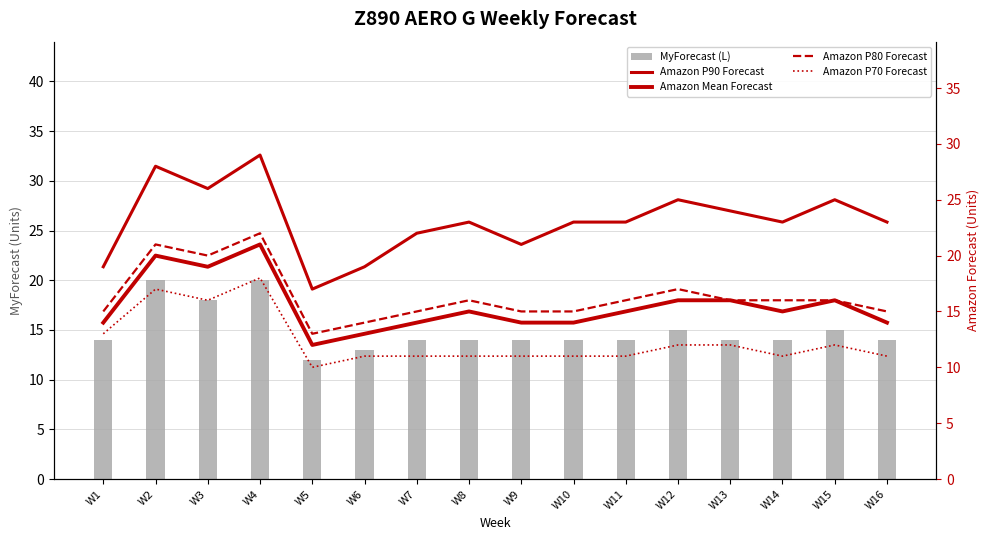

How many series are shown in this chart?

5